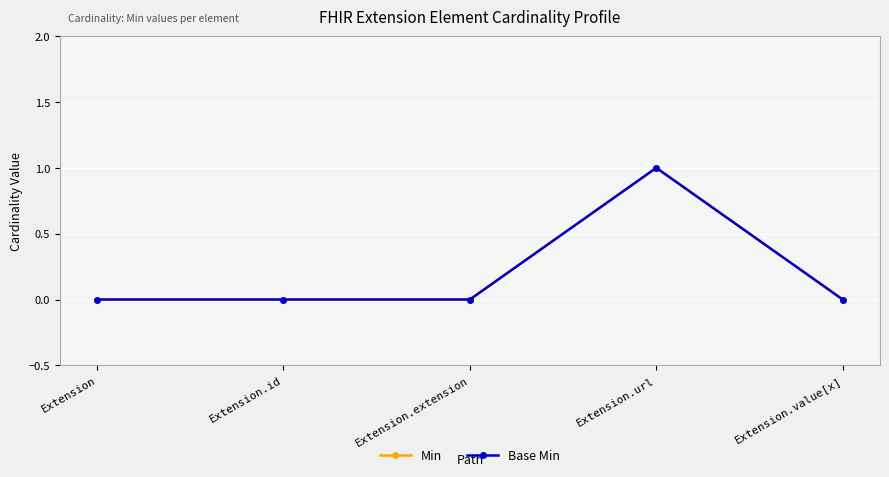

Reading right to left, extract all data points from this chart.

Min: 0	1	0	0	0
Base Min: 0	1	0	0	0